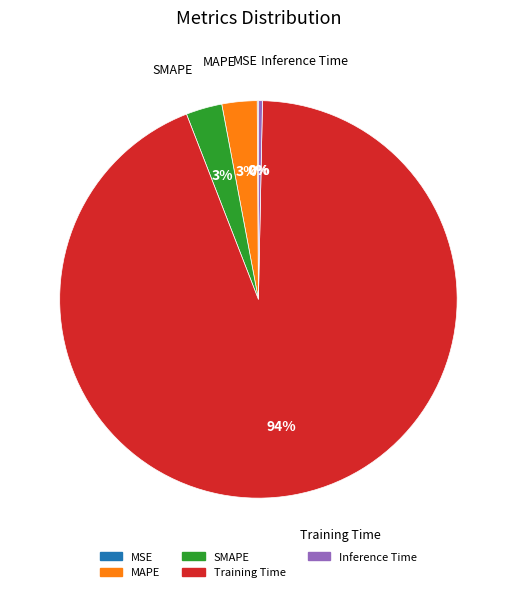

To the nearest percent, what is the average slice percentage?

20%